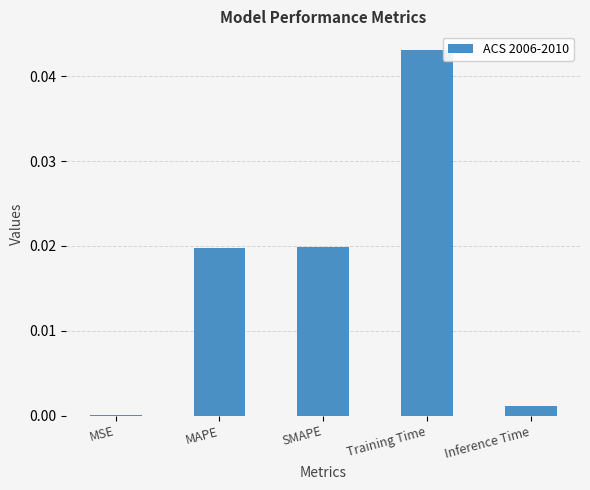

Is it true that the value at Inference Time is 0.0?

True